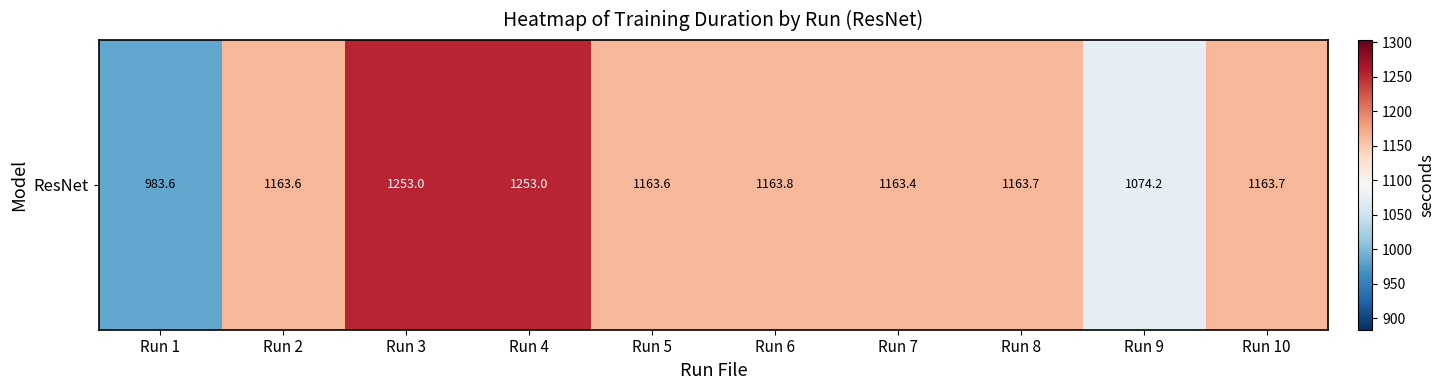

The value at Run 6 is 1163.8. True or false?

True